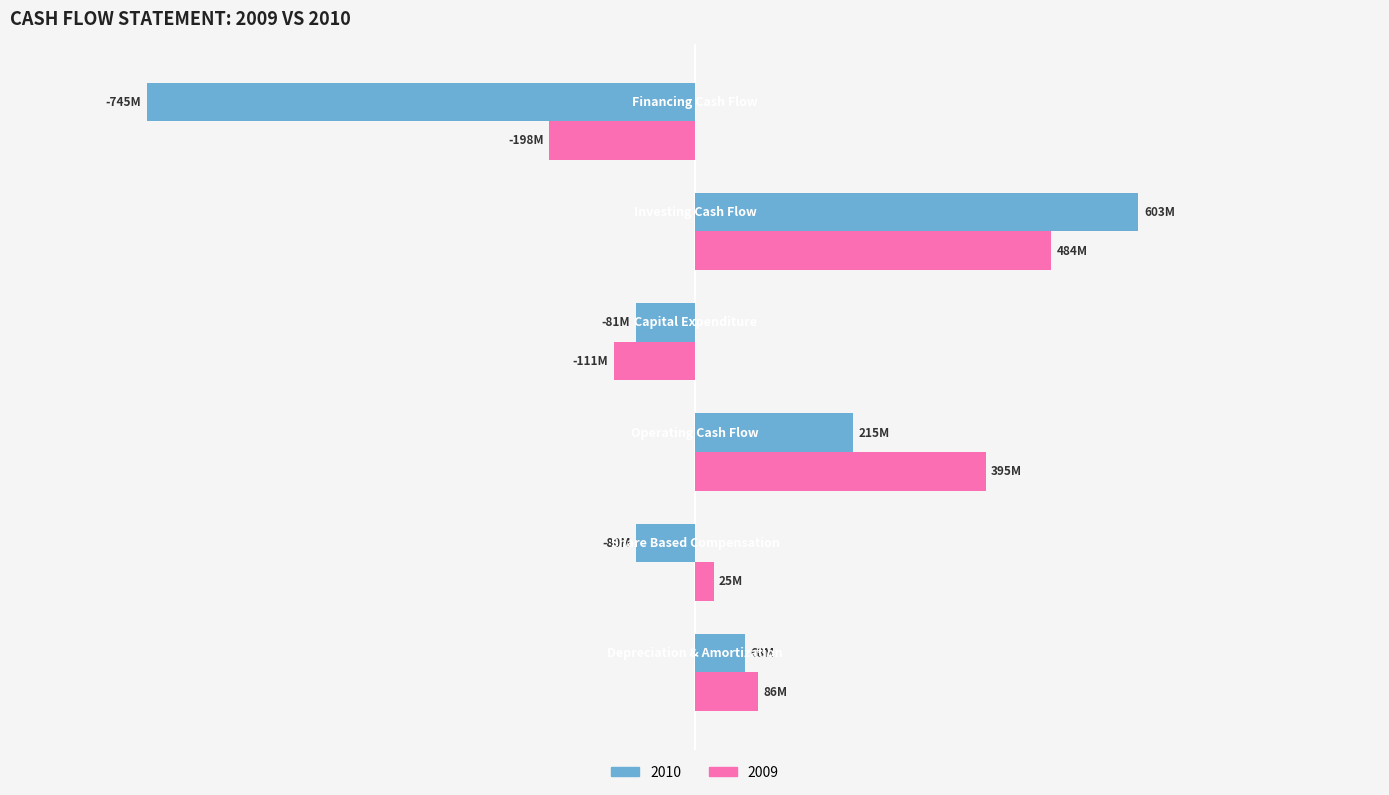

Reading right to left, extract all data points from this chart.

2010-12-31: -745.3	603.1	-80.5	215.2	-79.7	67.7
2009-12-31: -198.0	484.5	-110.8	395.2	25.3	86.3